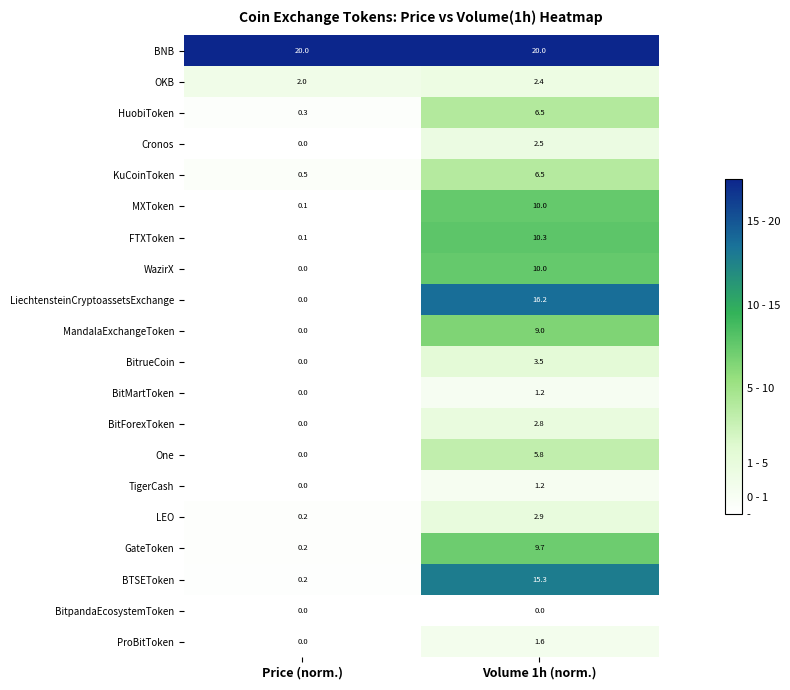

At how many categories does at least one series exceed 7?

2